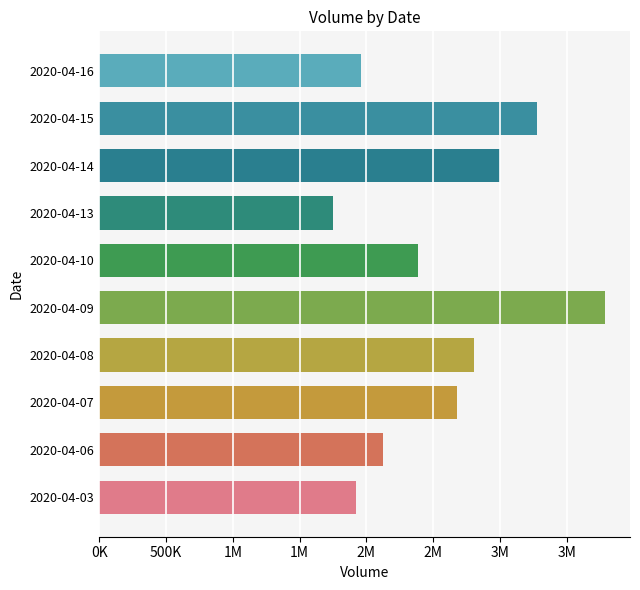

Does the chart contain any negative values?

No